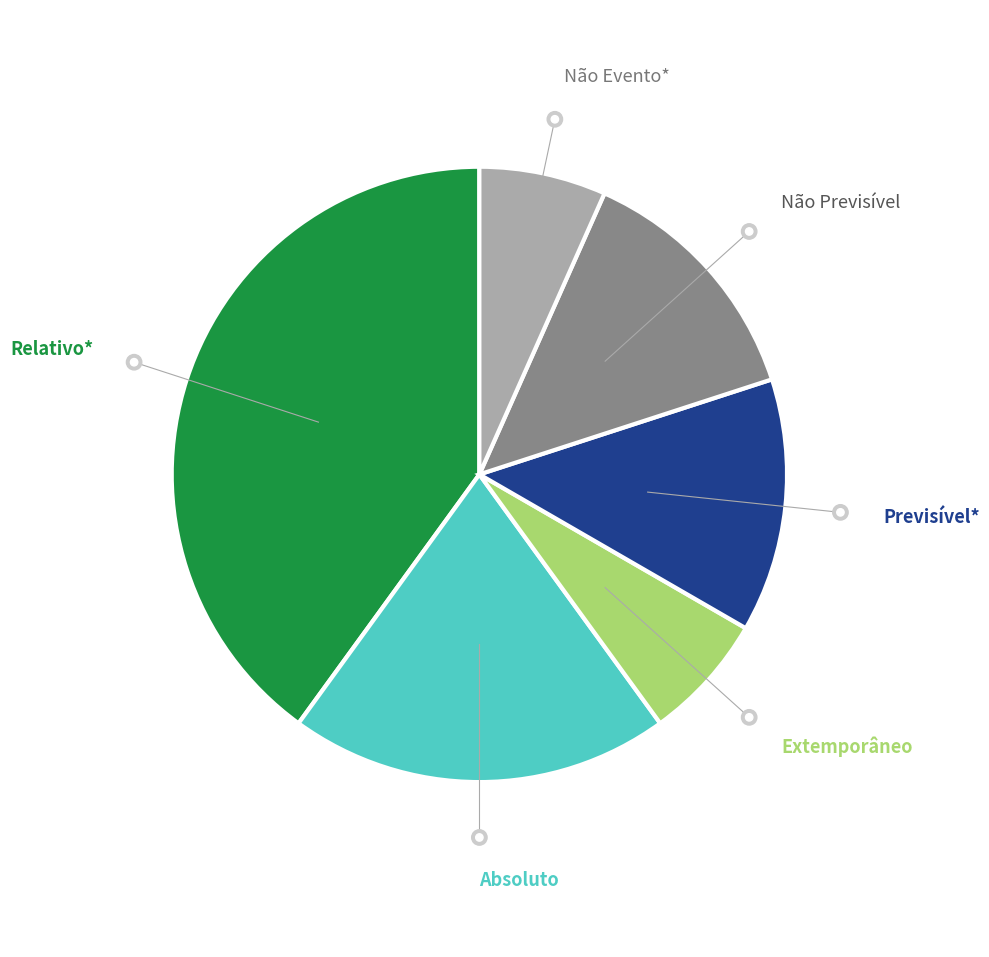

What is the largest slice in the pie chart?

Relativo*